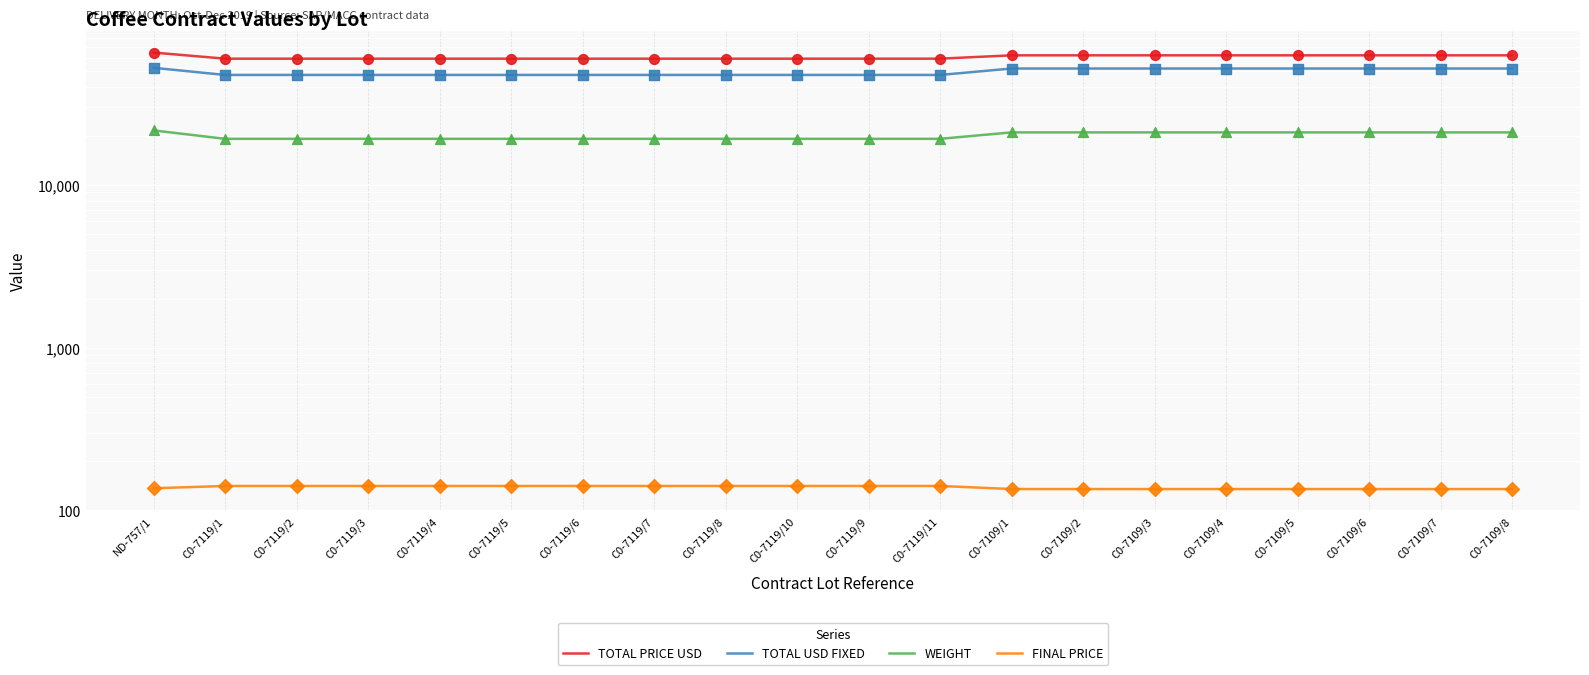

Which series has the largest total across all categories?

TOTAL PRICE USD